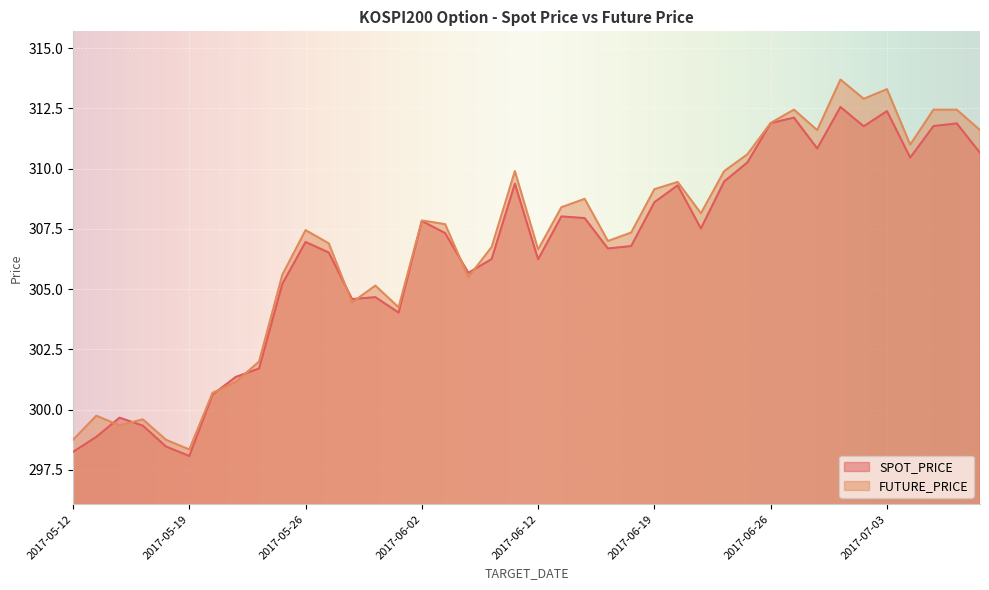

Reading right to left, transcribe all the data shown in this chart.

SPOT_PRICE: 310.7	311.9	311.8	310.5	312.4	311.8	312.6	310.8	312.1	311.9	310.3	309.5	307.5	309.3	308.6	306.8	306.7	307.9	308.0	306.2	309.4	306.2	305.7	307.3	307.8	304.0	304.7	304.6	306.5	307.0	305.2	301.7	301.4	300.6	298.1	298.5	299.3	299.7	298.9	298.2
FUTURE_PRICE: 311.6	312.4	312.4	311.0	313.3	312.9	313.7	311.6	312.4	311.9	310.6	309.9	308.1	309.4	309.1	307.4	307.0	308.8	308.4	306.6	309.9	306.8	305.5	307.7	307.9	304.2	305.1	304.4	306.9	307.4	305.6	302.0	301.1	300.7	298.4	298.8	299.6	299.4	299.8	298.8